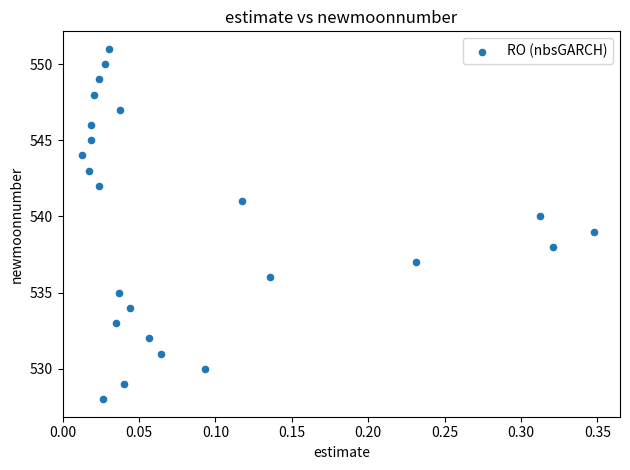

What is the range of Y values (max minus min)?

23